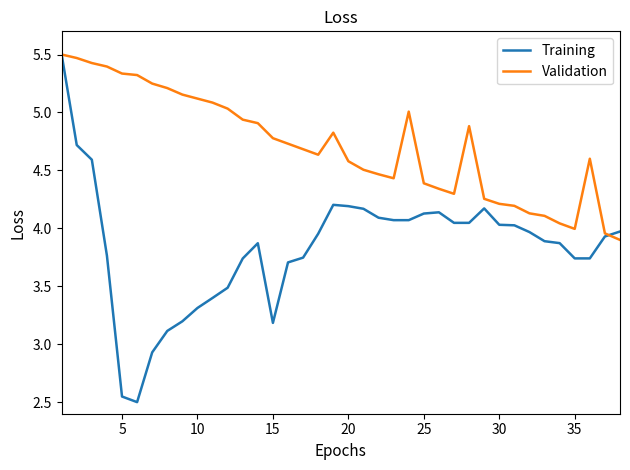

Rank the series by their average value, from lowest to highest.

Training, Validation